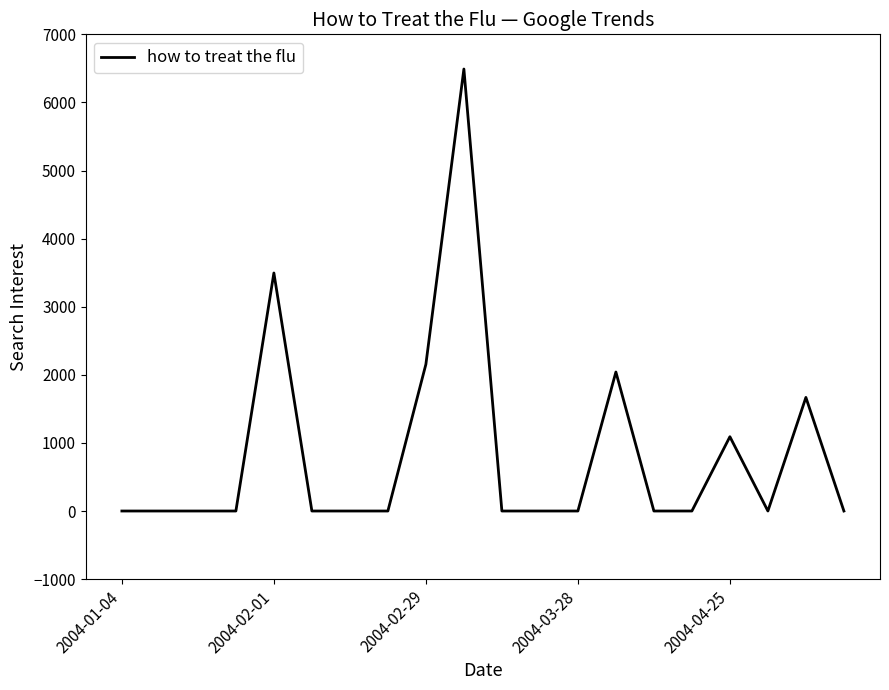

What is the difference between the maximum and minimum values?

6490.5